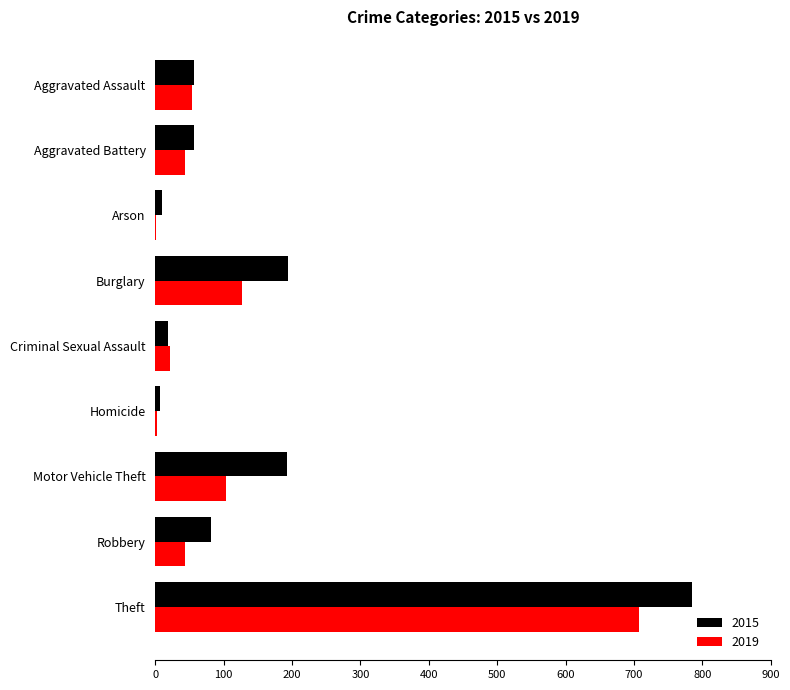

What is the sum of the 2019 values at Aggravated Assault and Criminal Sexual Assault?

74